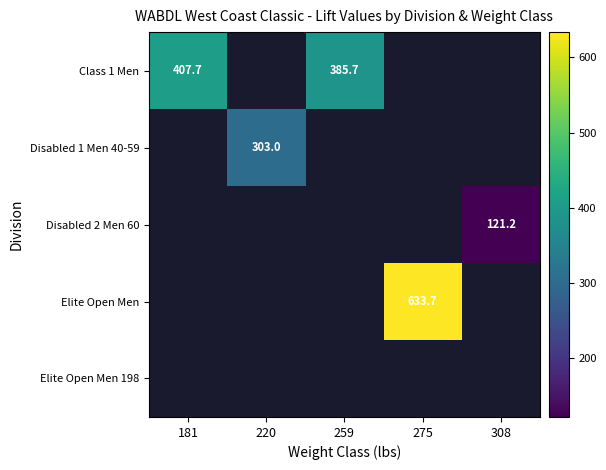

Which category has the highest value across all series?

275